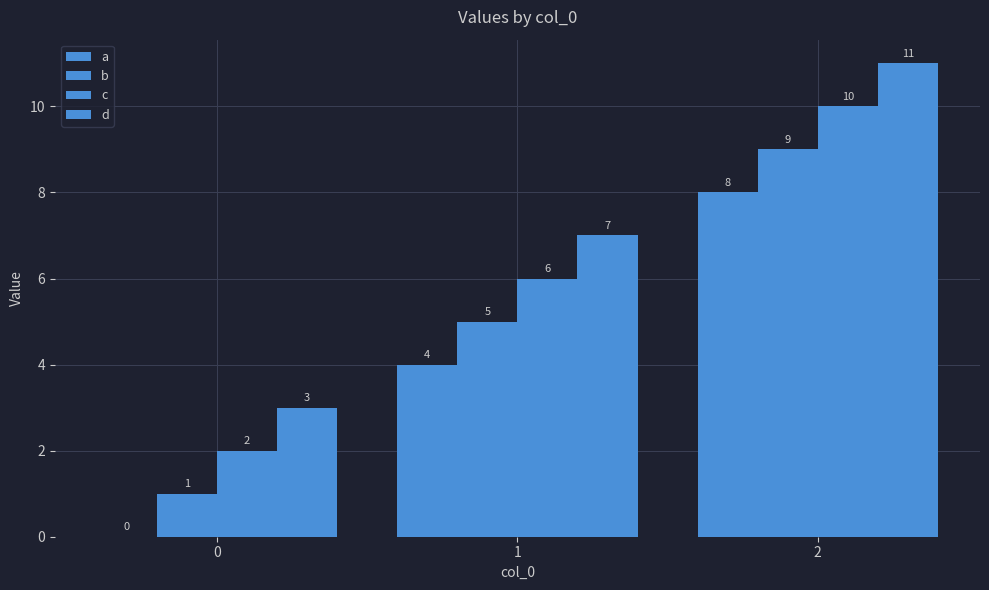

What is the total value across all series at 1?

22